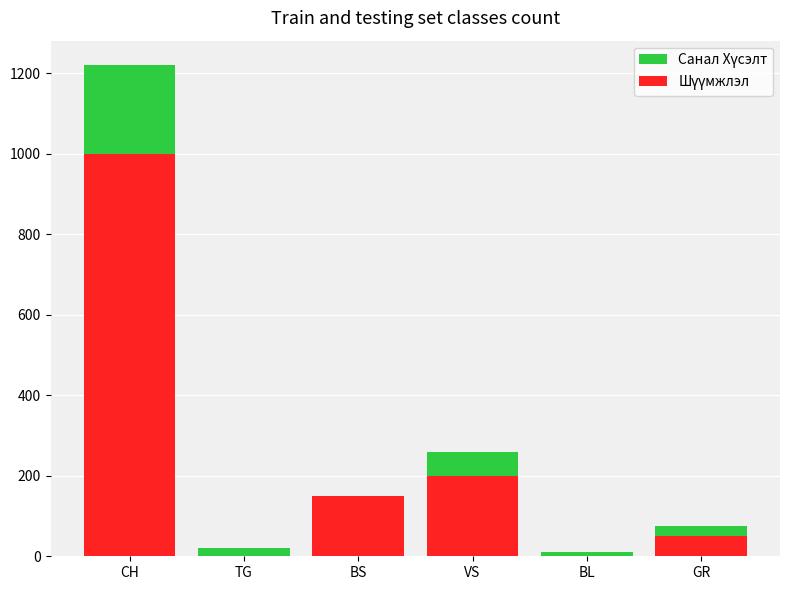

At how many categories does at least one series exceed 470?

1